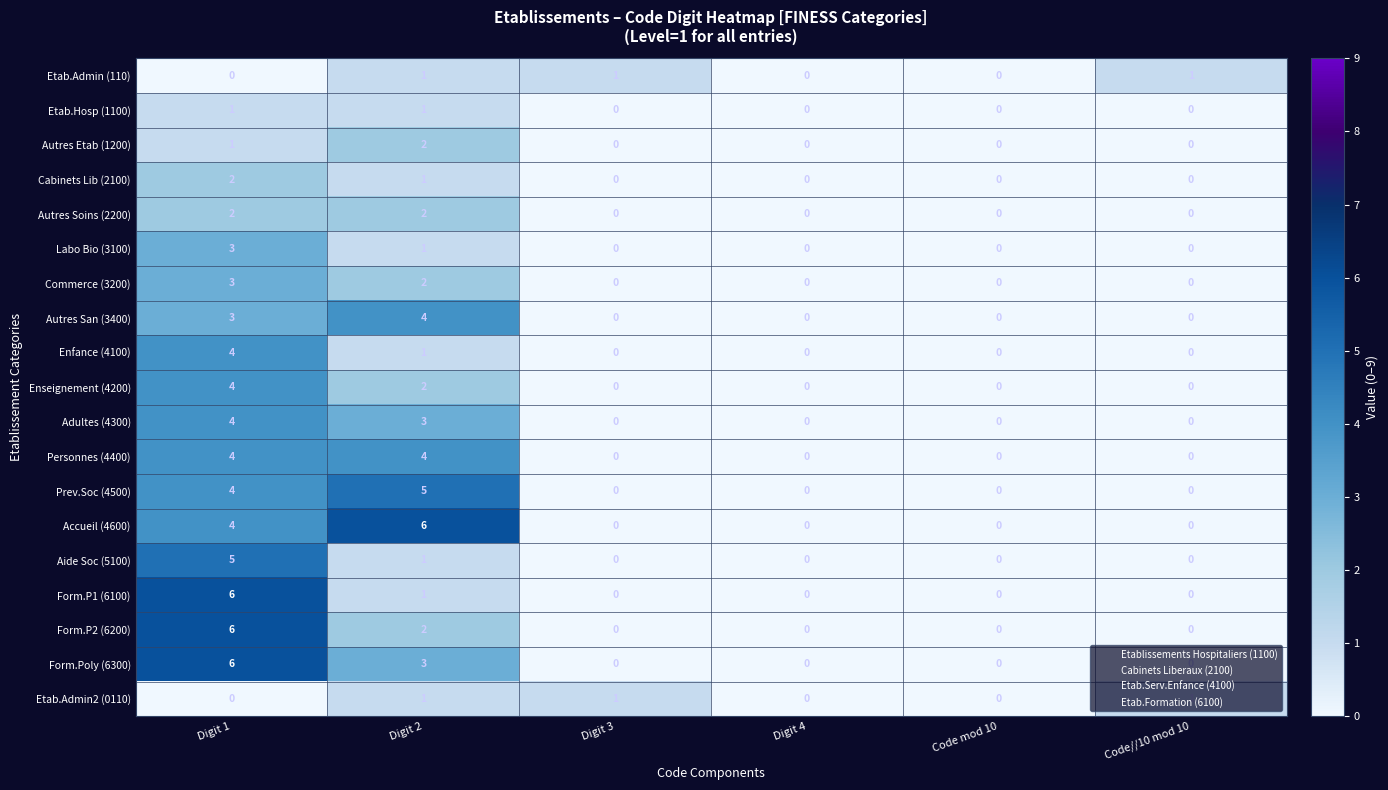

At which label does Form.P1 (6100) reach its peak?

Digit 1